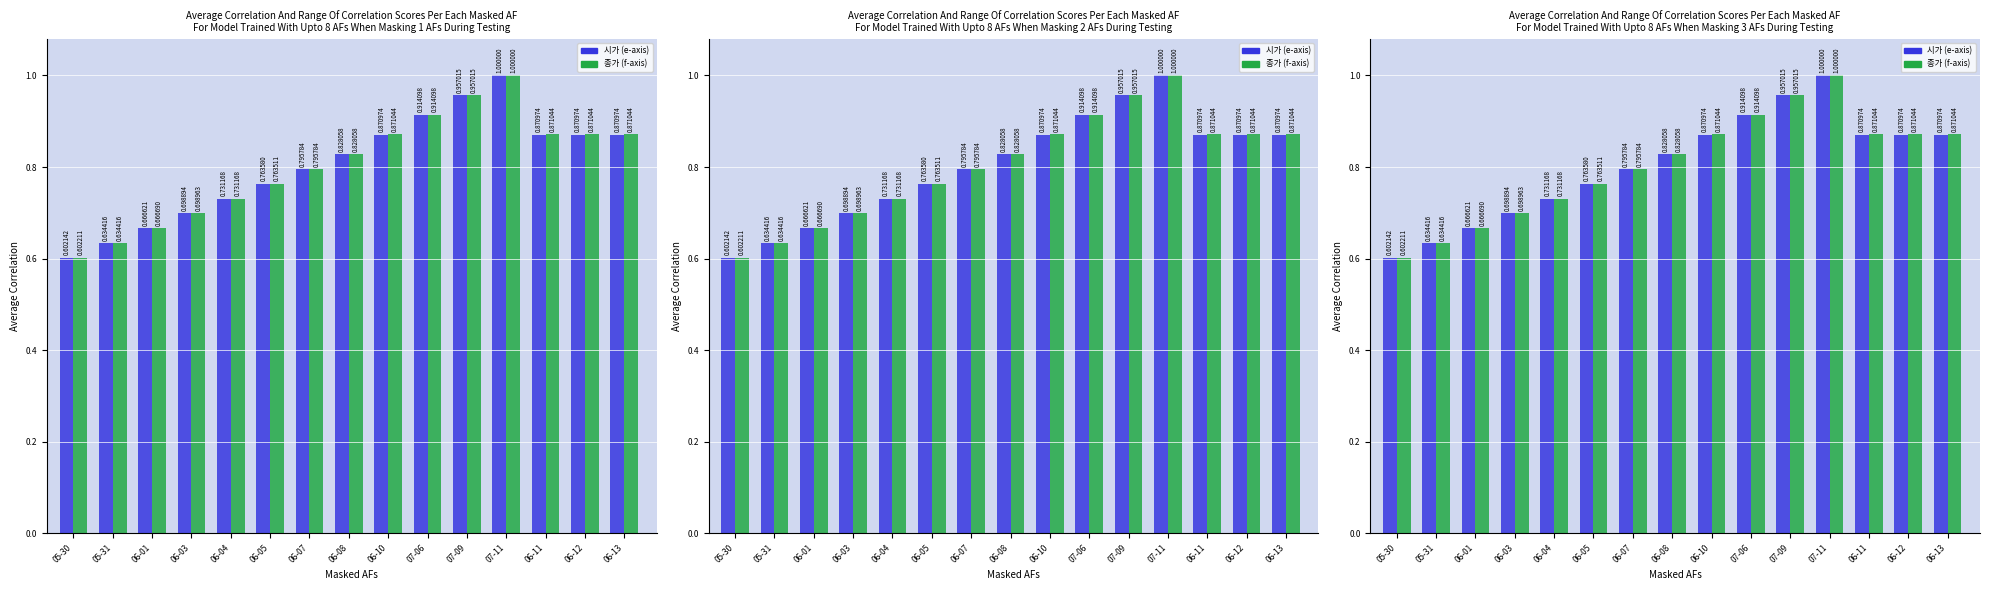

Are the bars horizontal?

No